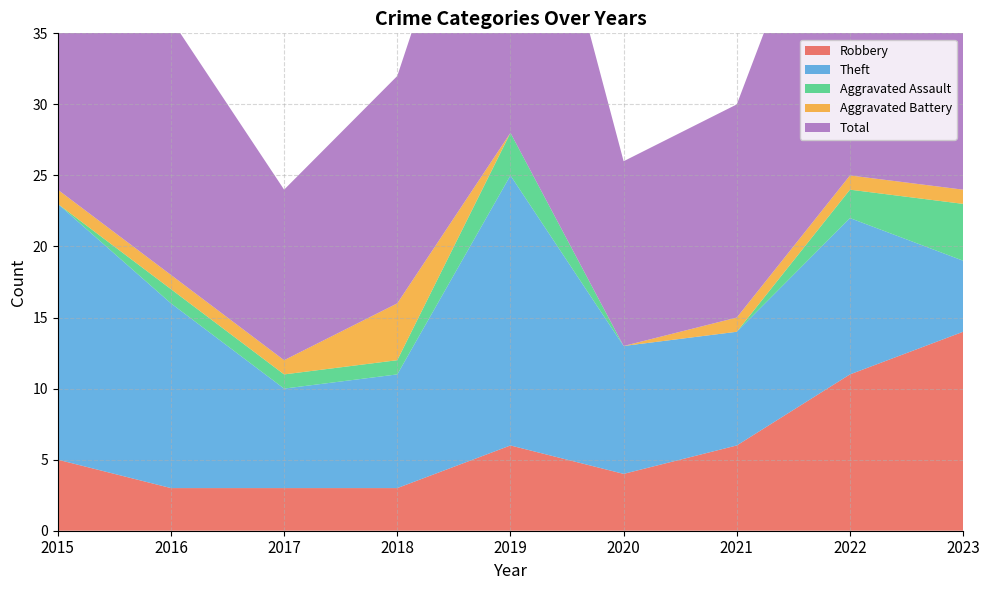

Reading left to right, list all the values displayed in this chart.

Robbery: 2015=5	2016=3	2017=3	2018=3	2019=6	2020=4	2021=6	2022=11	2023=14
Theft: 2015=18	2016=13	2017=7	2018=8	2019=19	2020=9	2021=8	2022=11	2023=5
Aggravated Assault: 2015=0	2016=1	2017=1	2018=1	2019=3	2020=0	2021=0	2022=2	2023=4
Aggravated Battery: 2015=1	2016=1	2017=1	2018=4	2019=0	2020=0	2021=1	2022=1	2023=1
Total: 2015=24	2016=18	2017=12	2018=16	2019=28	2020=13	2021=15	2022=26	2023=24